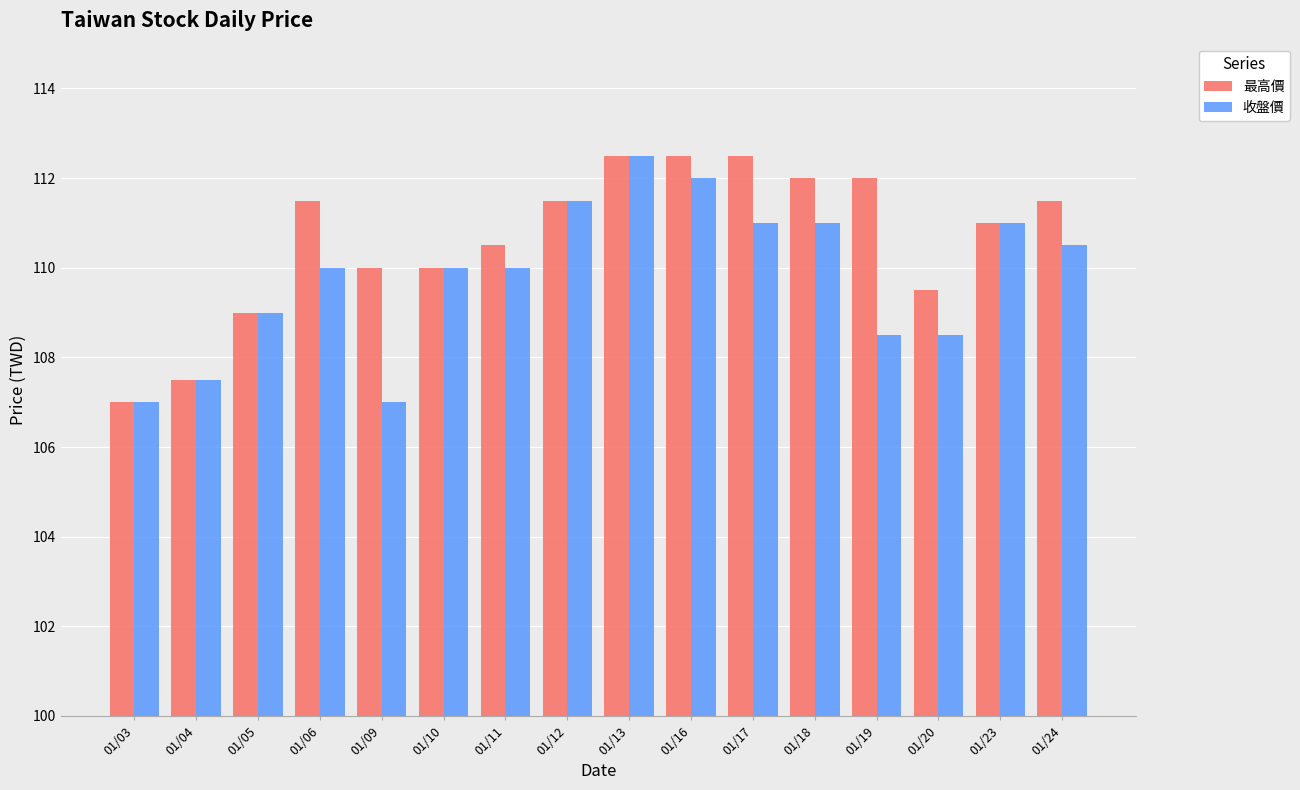

What is the difference between the highest and lowest values at 01/19?

3.5